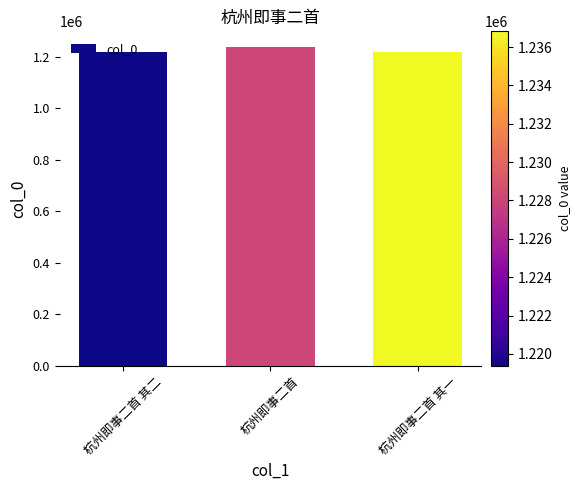

What is the average value?

1225190